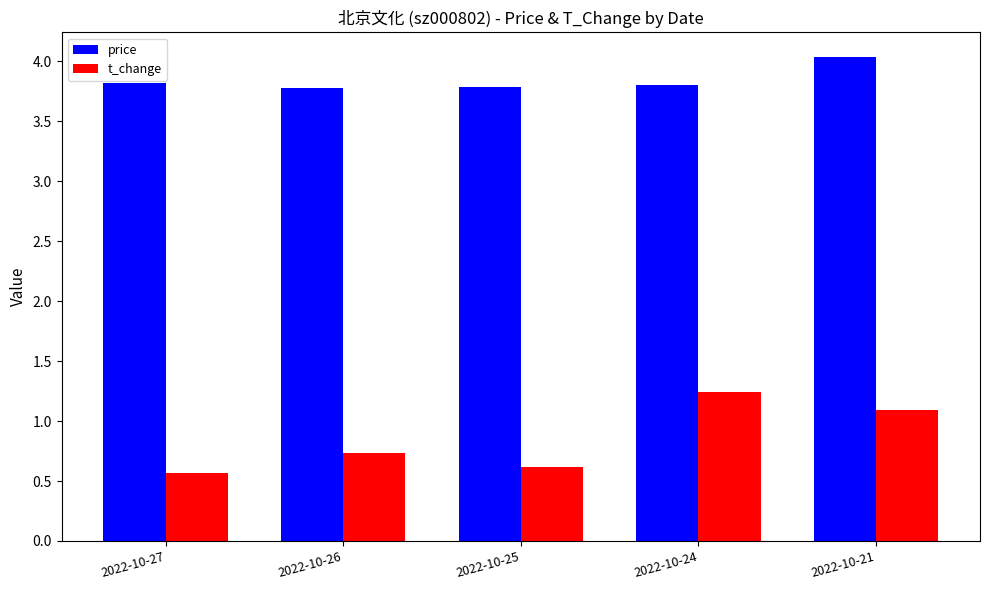

Between 2022-10-25 and 2022-10-21, which series saw the biggest shift?

t_change